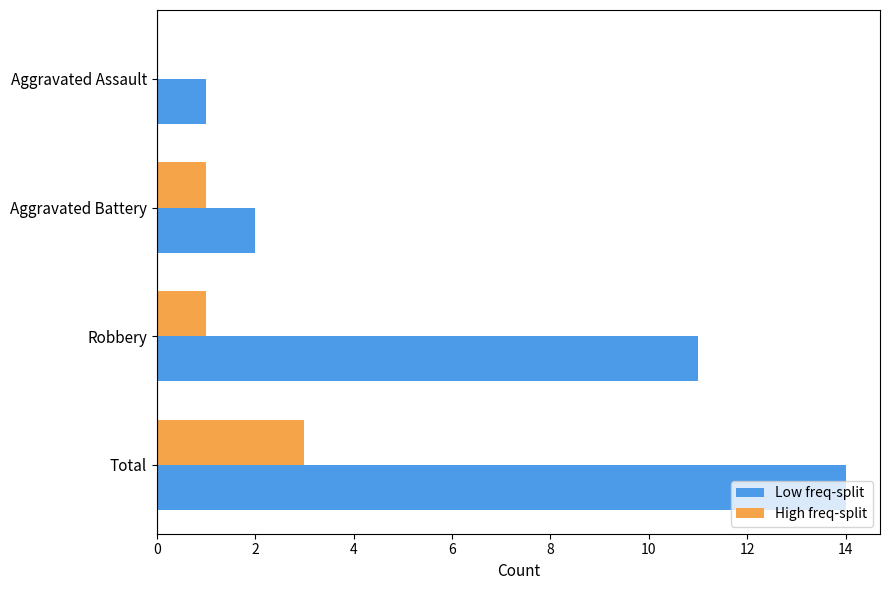

Which category has the highest value in the High freq-split series?

Total